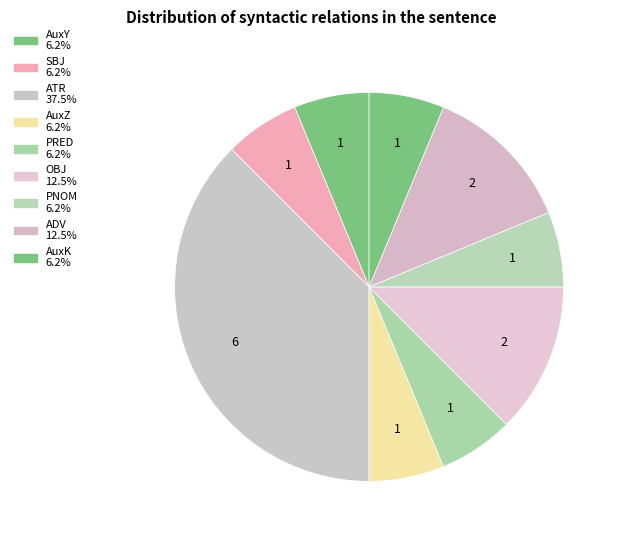

How many segments does this pie chart have?

9